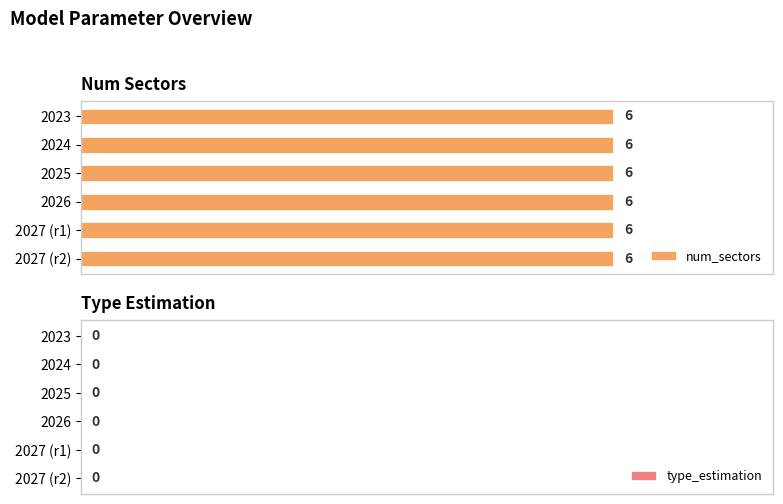

Between 2025 and 2023, which is larger?

2025